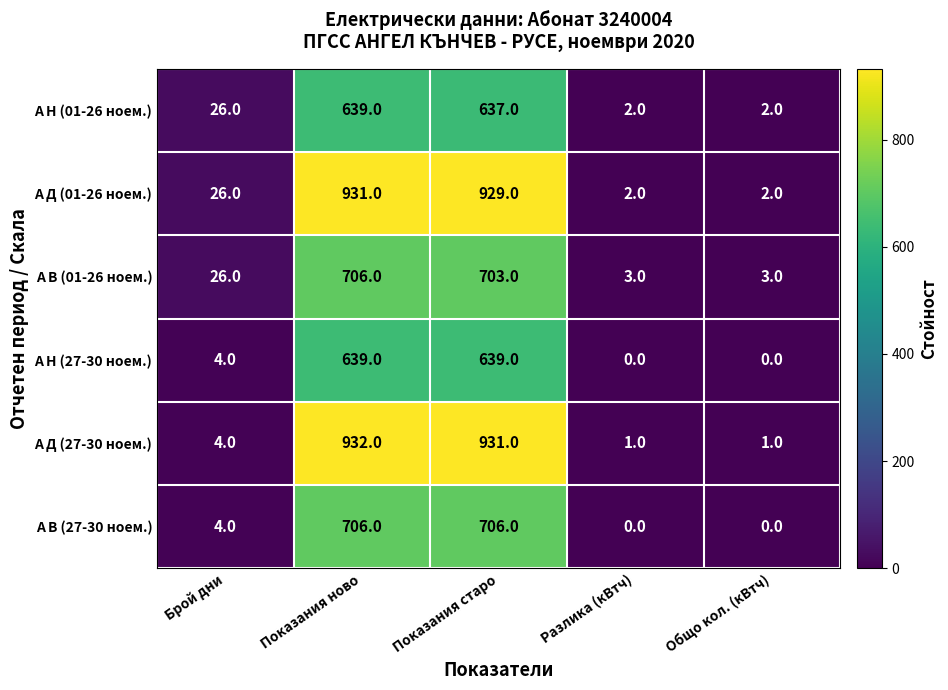

What is the average value of the А В (27-30 ноем.) series?

283